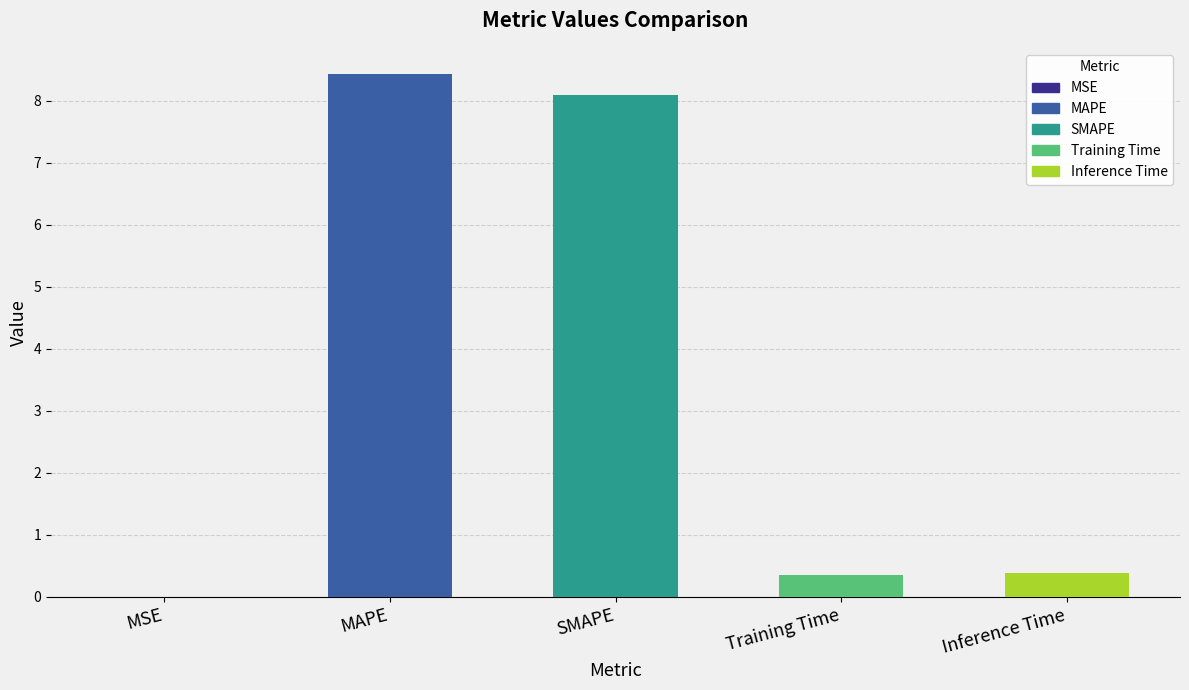

What is the approximate value at Training Time?

0.3